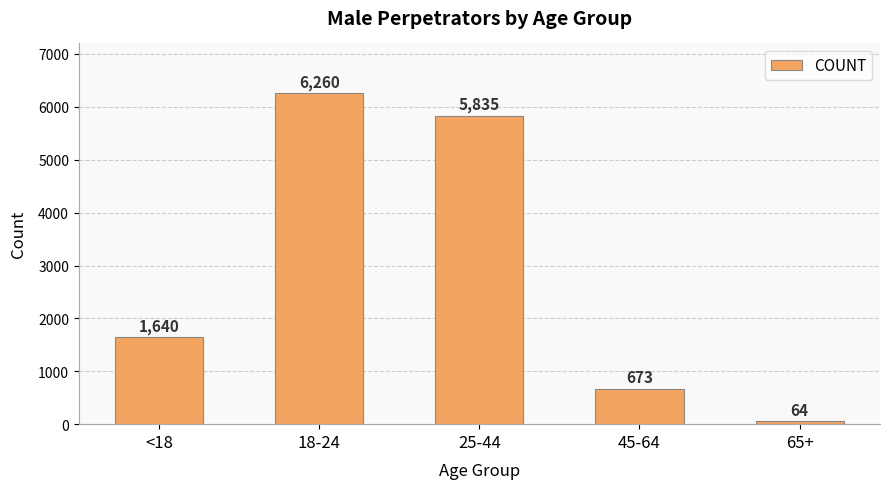

Between 45-64 and 65+, which is larger?

45-64